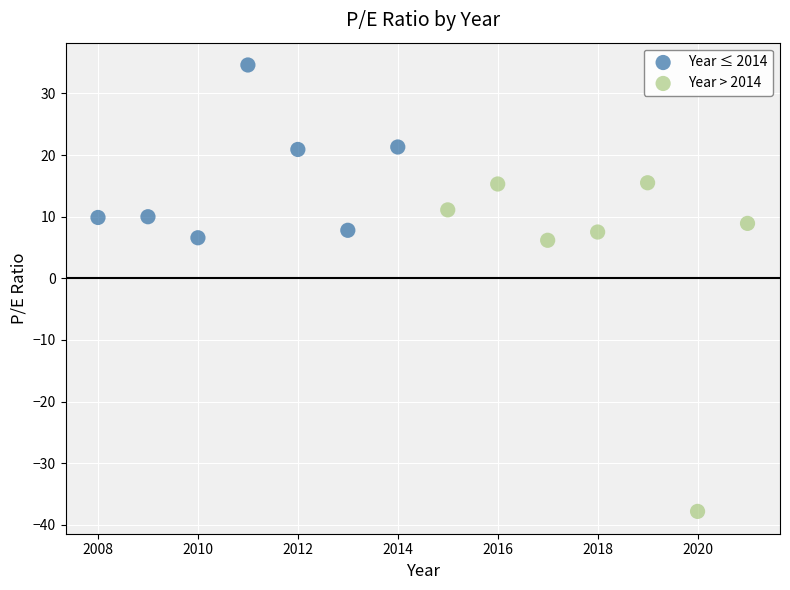

Which series reaches the minimum Y coordinate?

Year > 2014